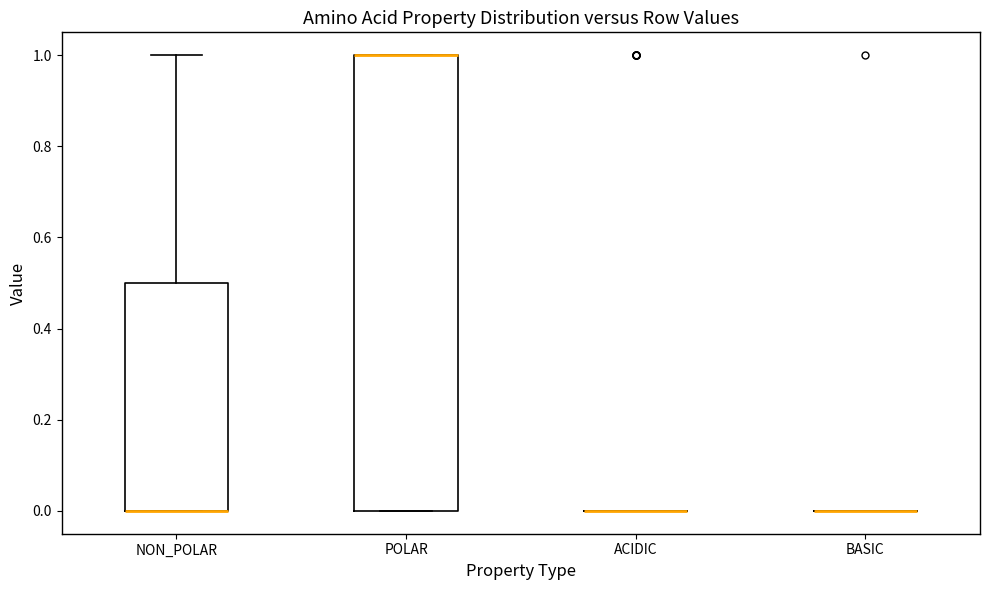

Where is the upper edge of the box for NON_POLAR on the y-axis? The values are not printed on the chart, so give them approximately, as read against the axis.

0.5